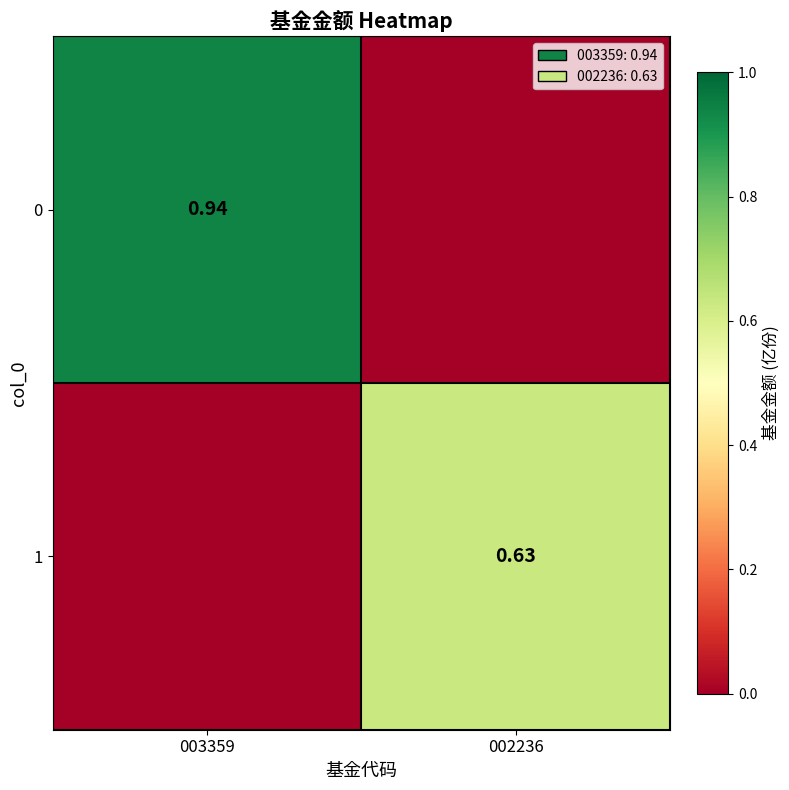

What is the difference between the highest and lowest values at 003359?

0.9